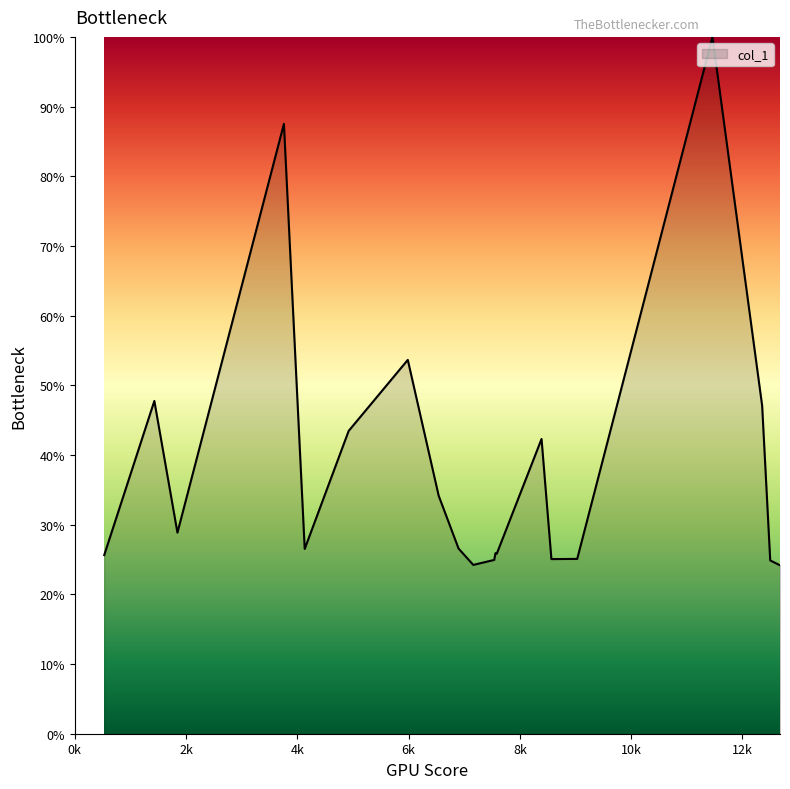

How many lines are shown in the chart?

1